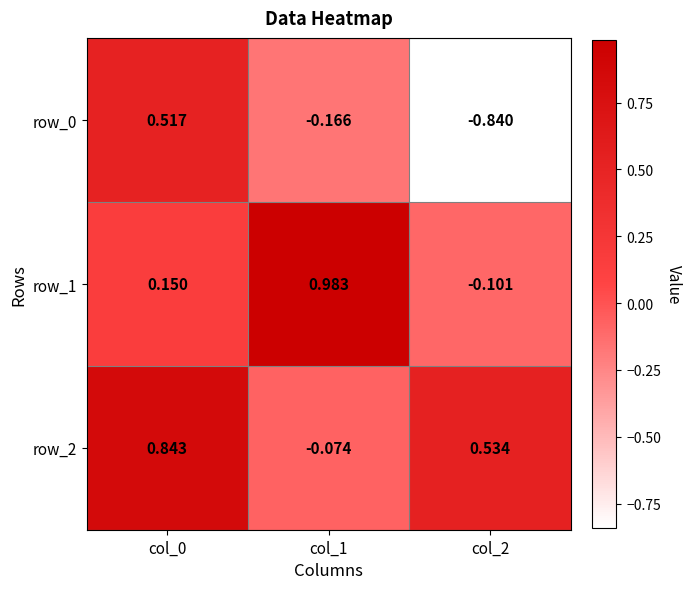

The value of row_0 at col_2 is -0.6. True or false?

False